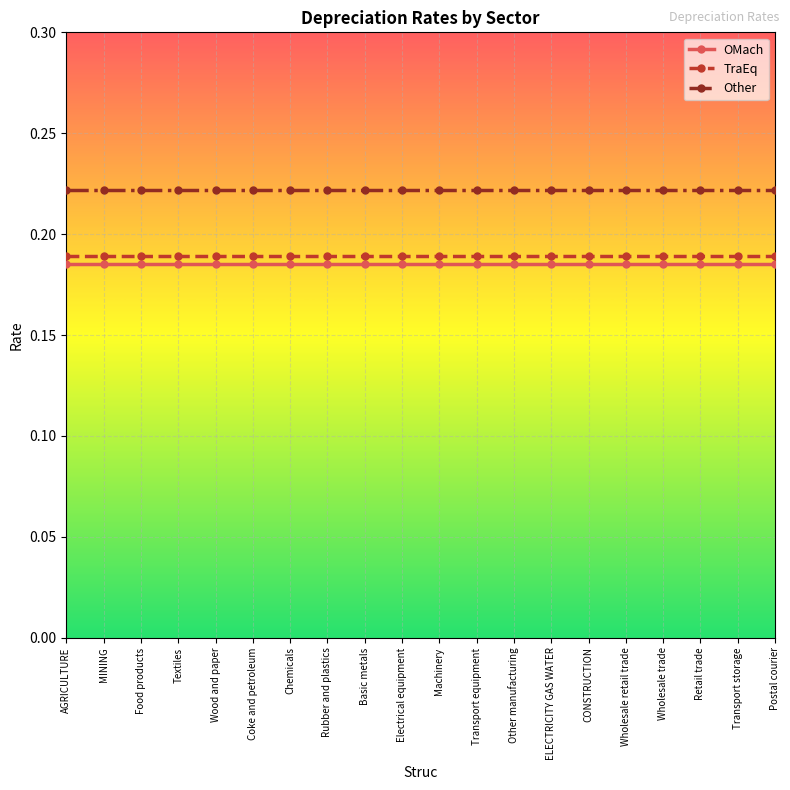

How many lines are shown in the chart?

3